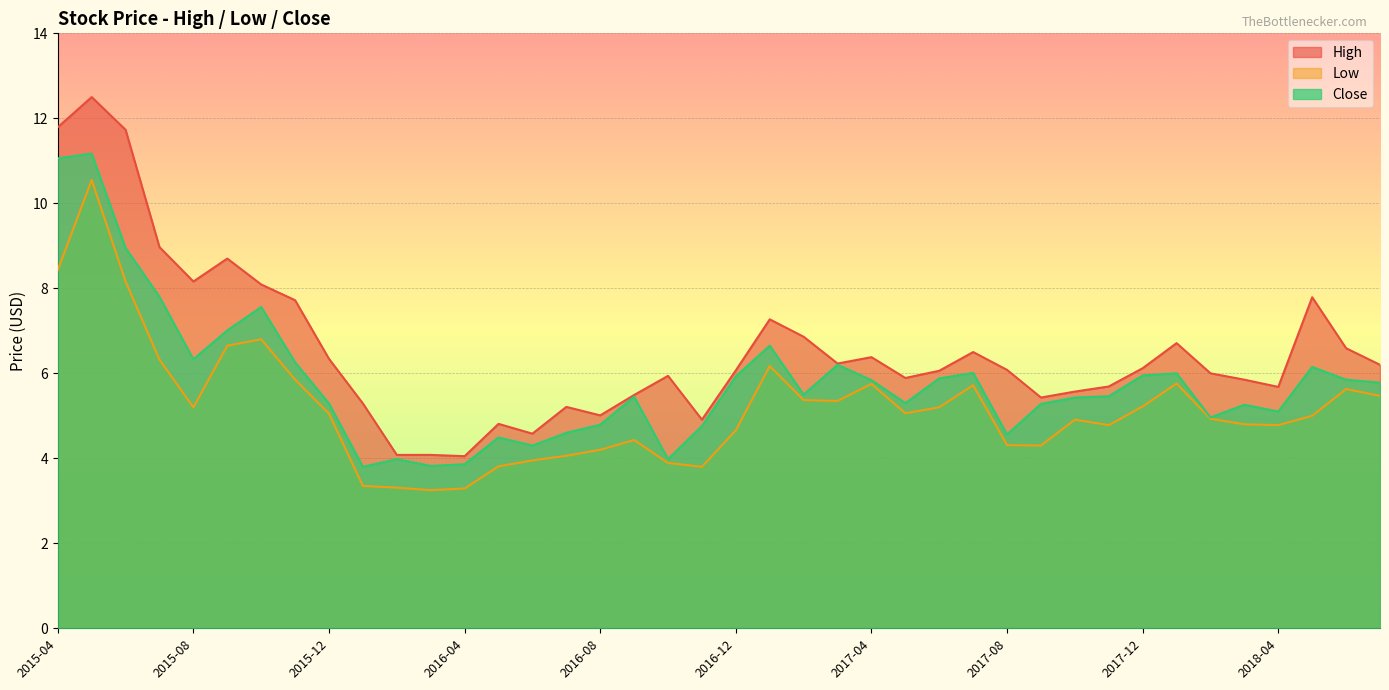

True or false: High and Close intersect in this chart.

False